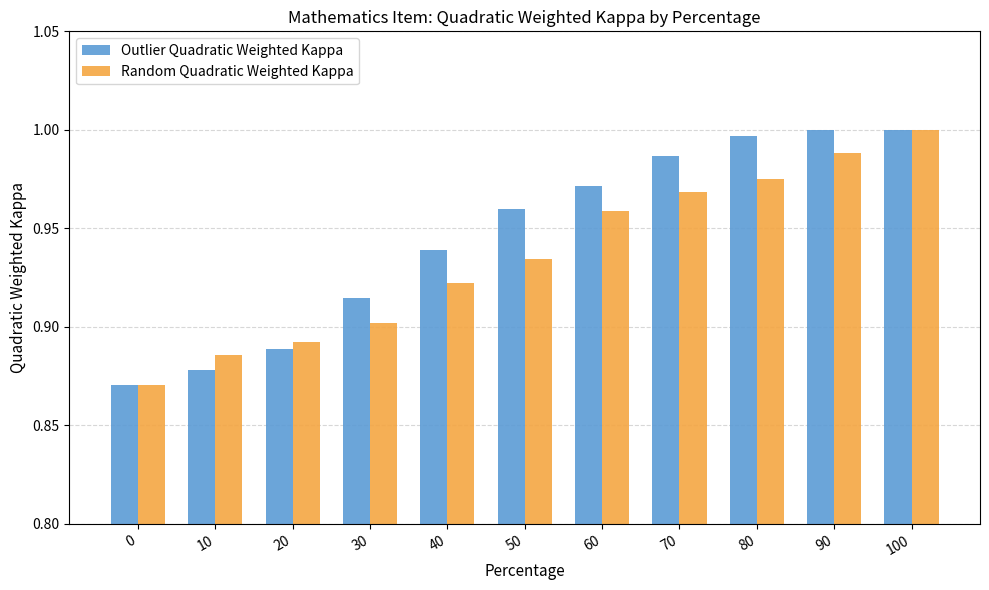

The value of Random Quadratic Weighted Kappa at 70 is 1.5. True or false?

False